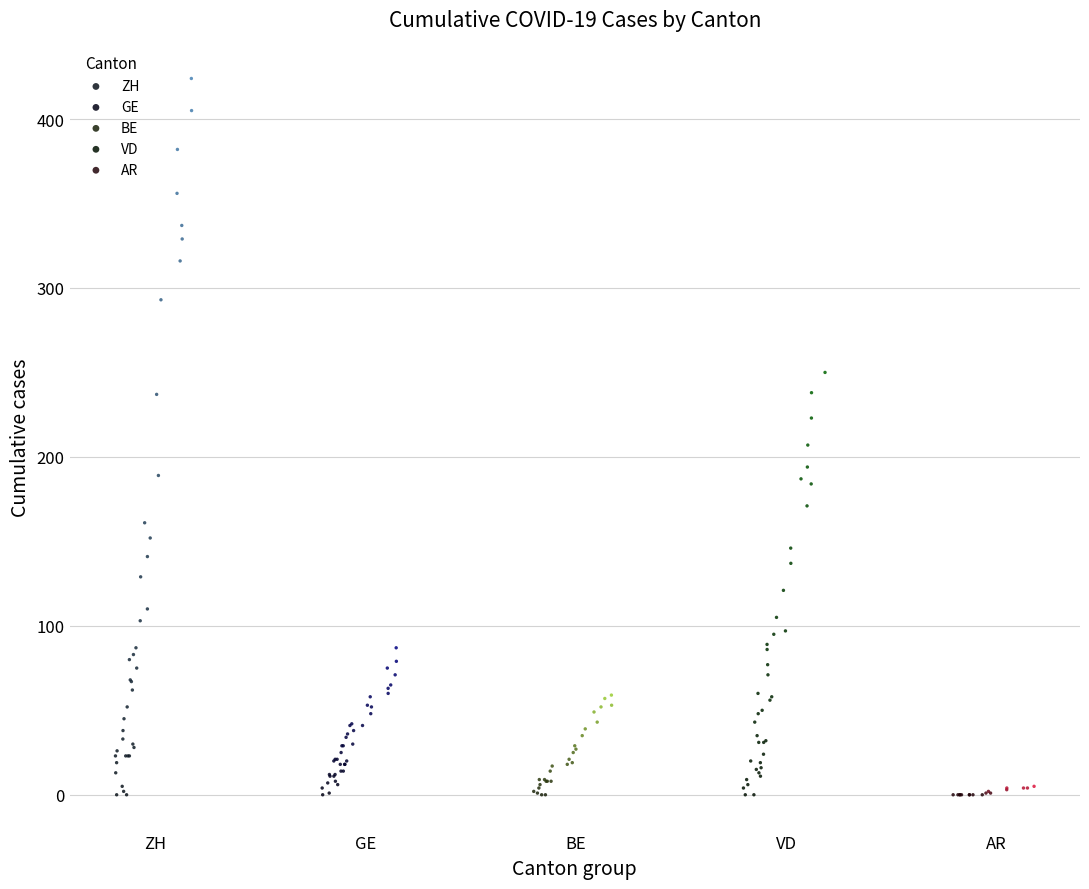

Which series reaches the maximum Y coordinate?

ZH